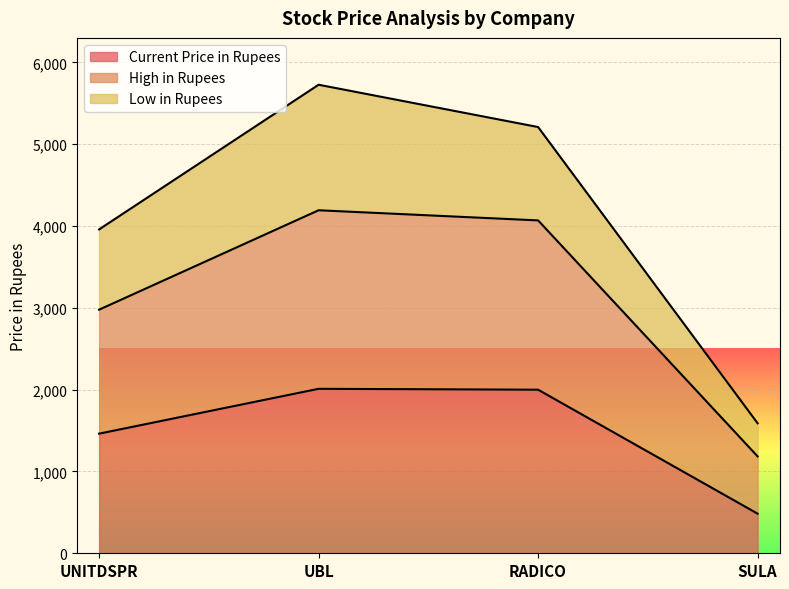

What is the smallest value displayed?

484